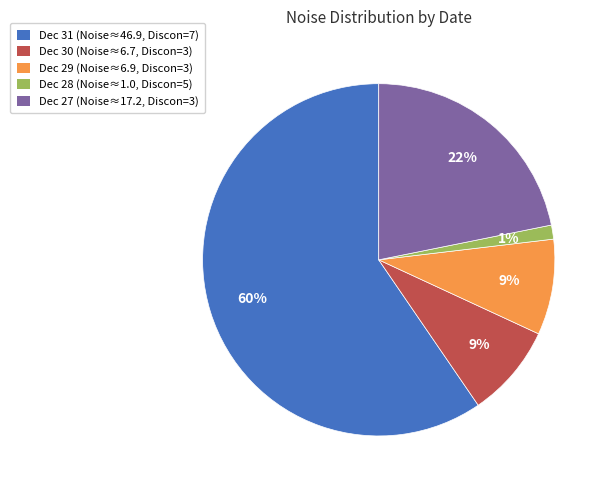

Is there any slice that represents more than half of the pie?

Yes